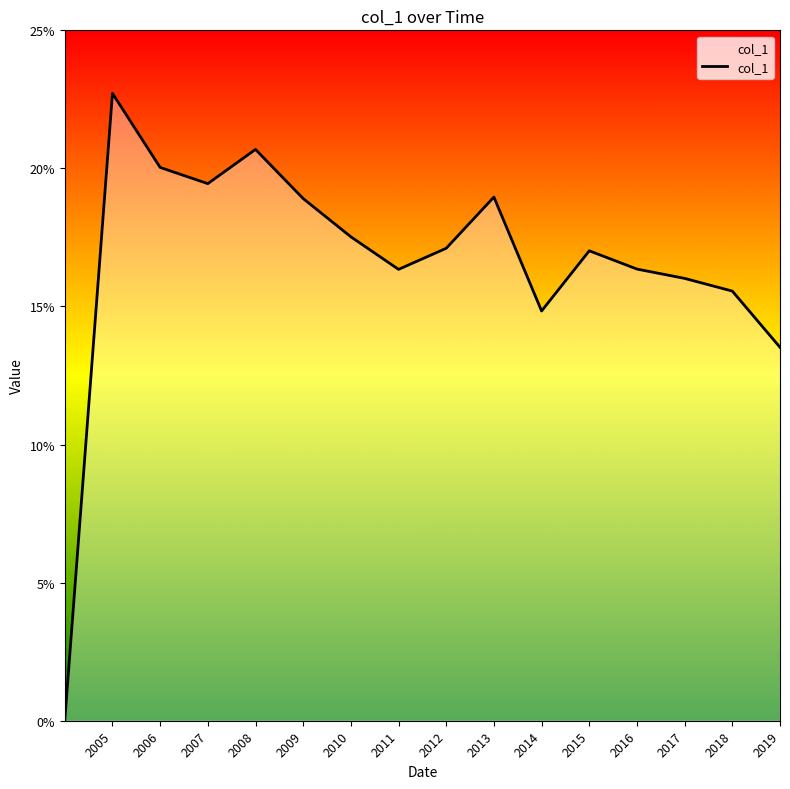

Does the chart display data point markers on the line(s)?

No